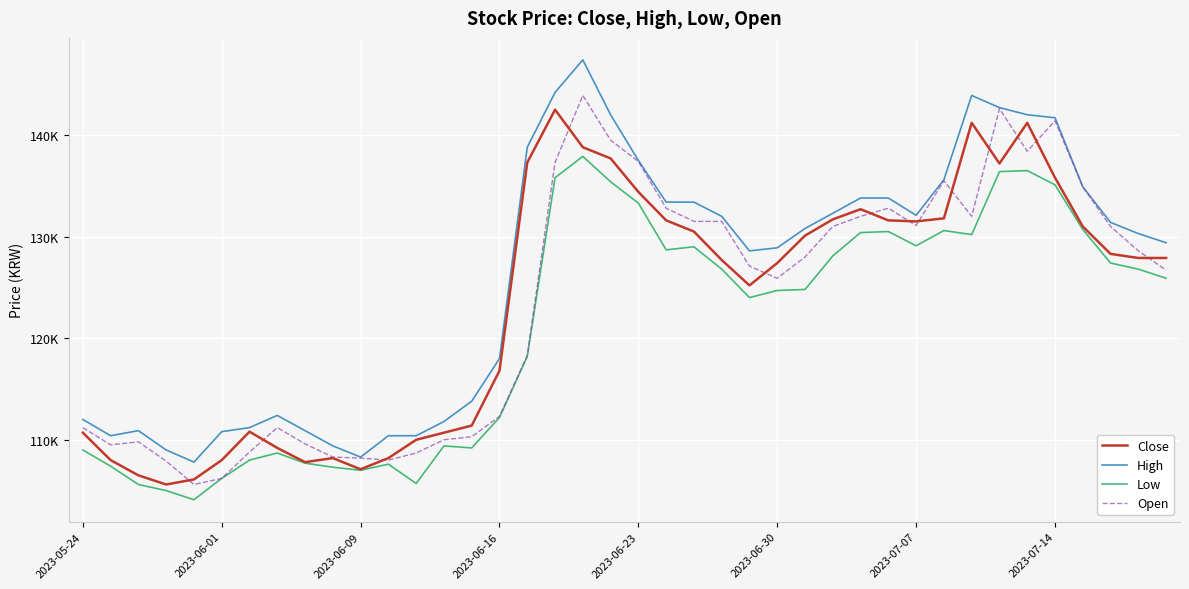

True or false: Close and Low intersect in this chart.

False